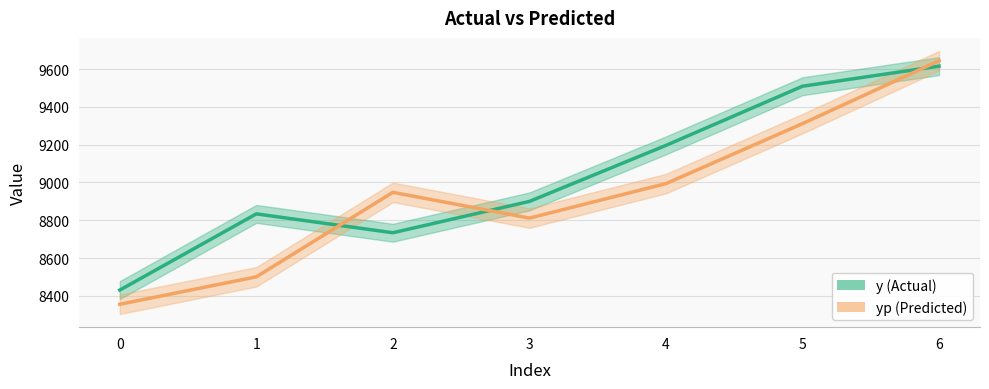

Which series has the largest total across all categories?

y